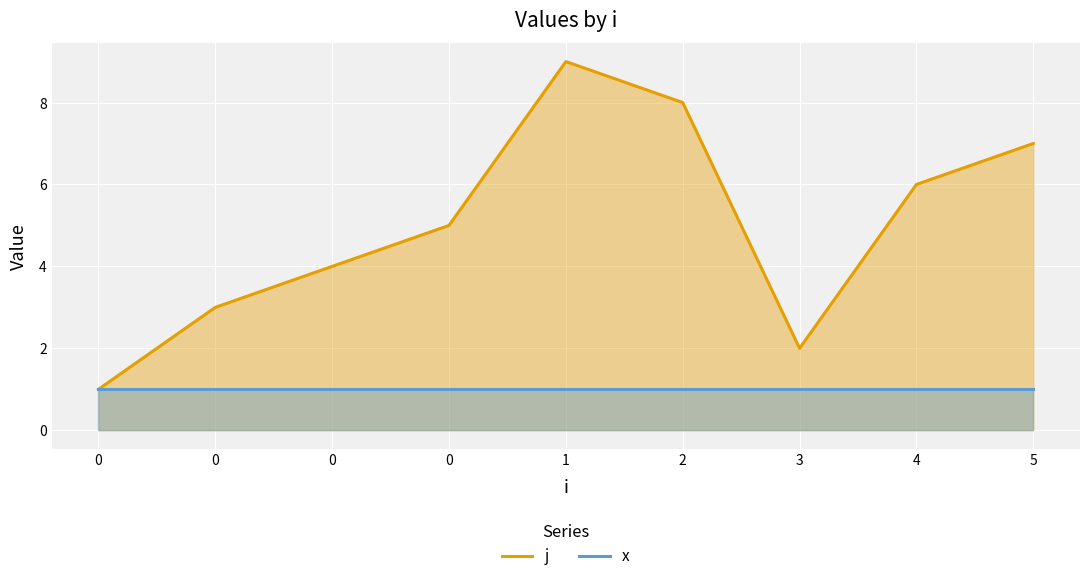

Is the value of j at 0 greater than the value of x at 0?

No